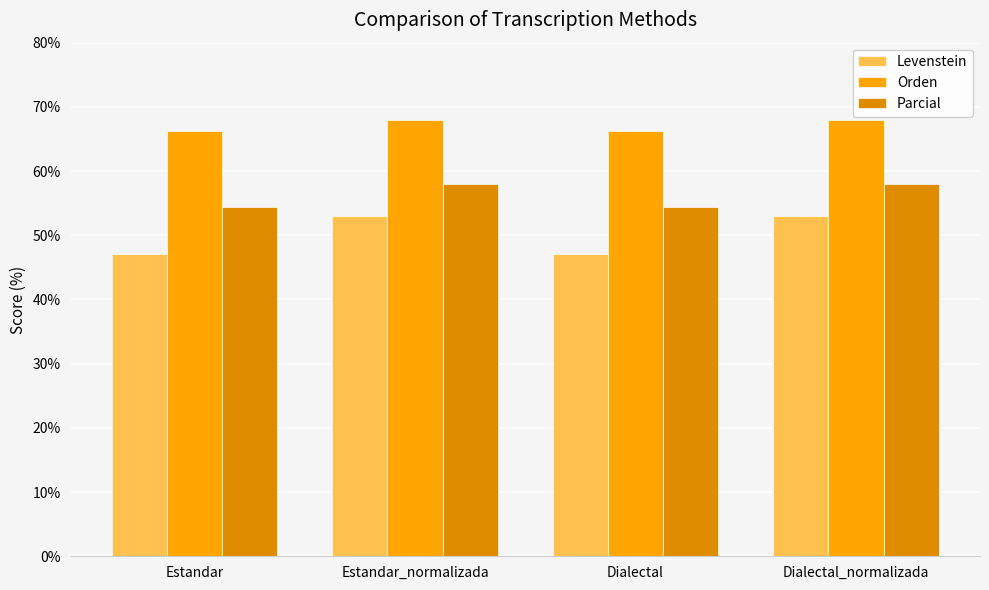

How many groups of bars are there?

4